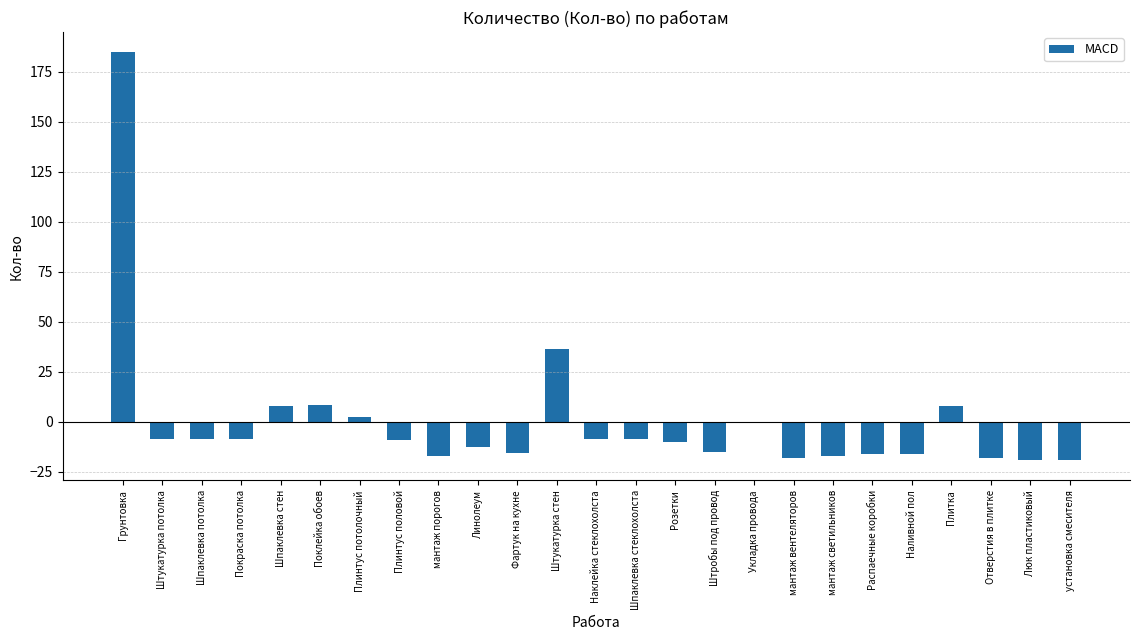

What is the sum of the values at Линолеум and Розетки?

-22.8